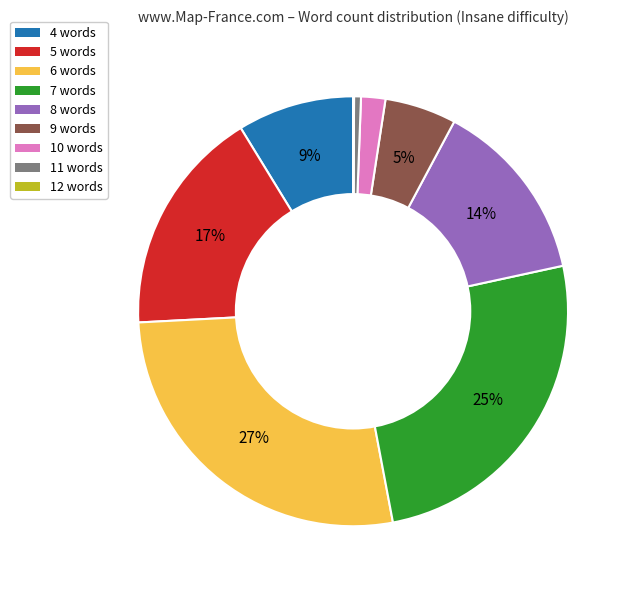

Which has a higher value, 6 words or 10 words?

6 words